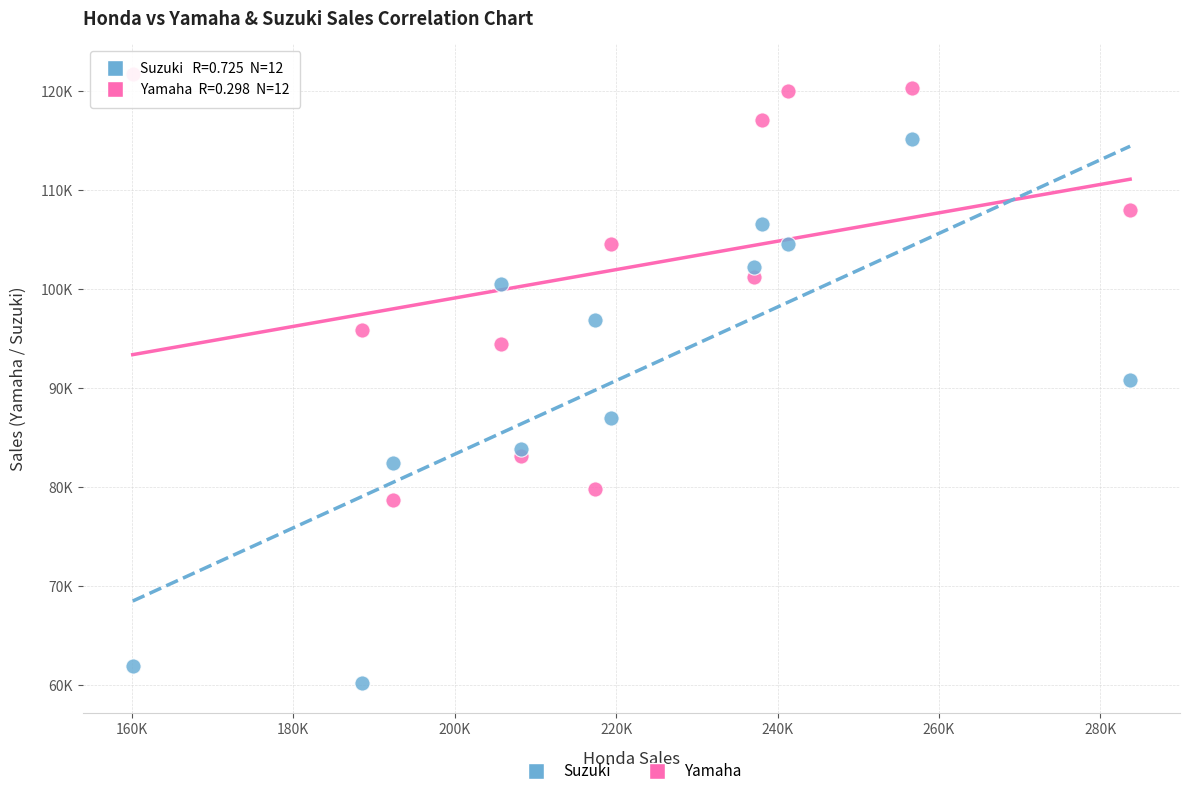

Which series has the largest Y range (max minus min)?

Suzuki